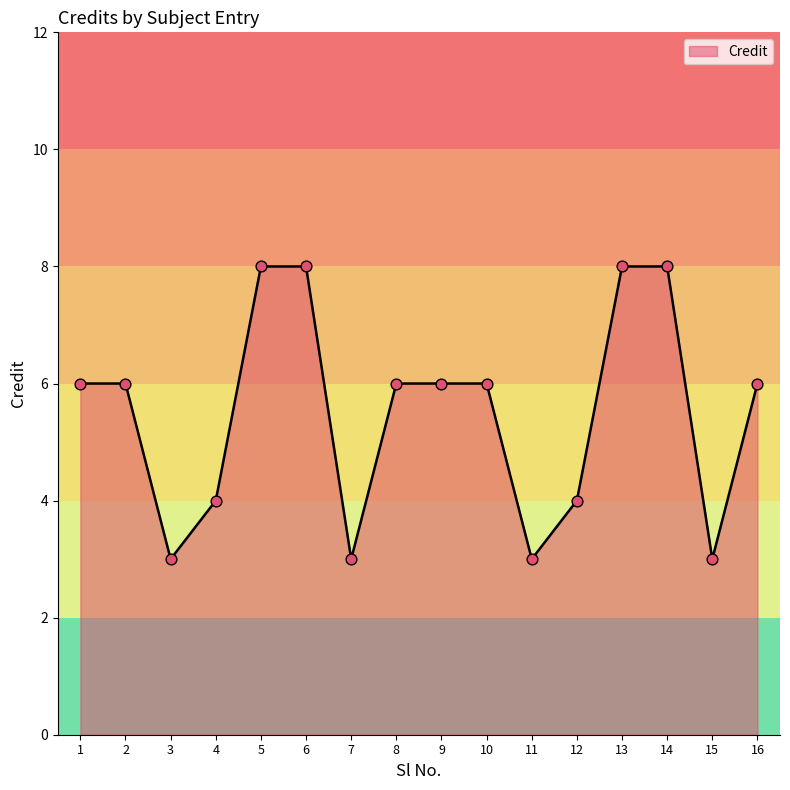

What is the ratio of the value at 12 to the value at 1?

0.7